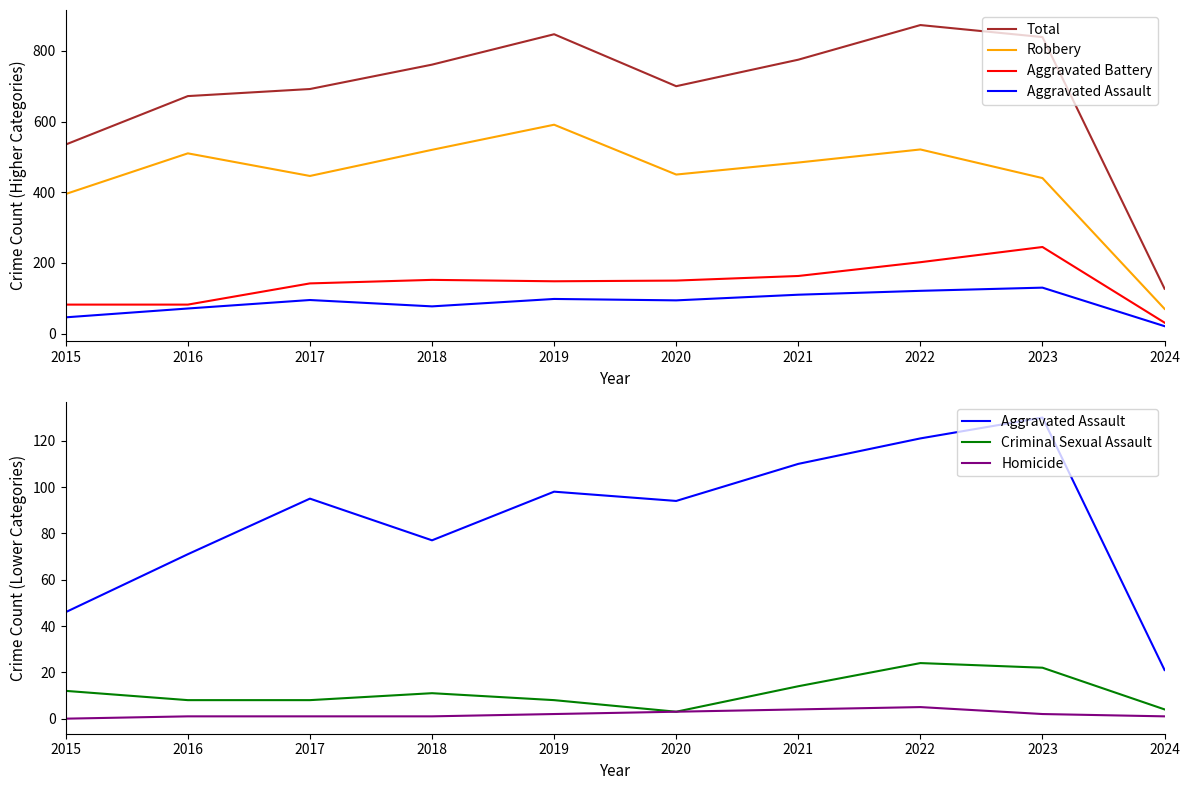

Does the chart have visible grid lines?

No